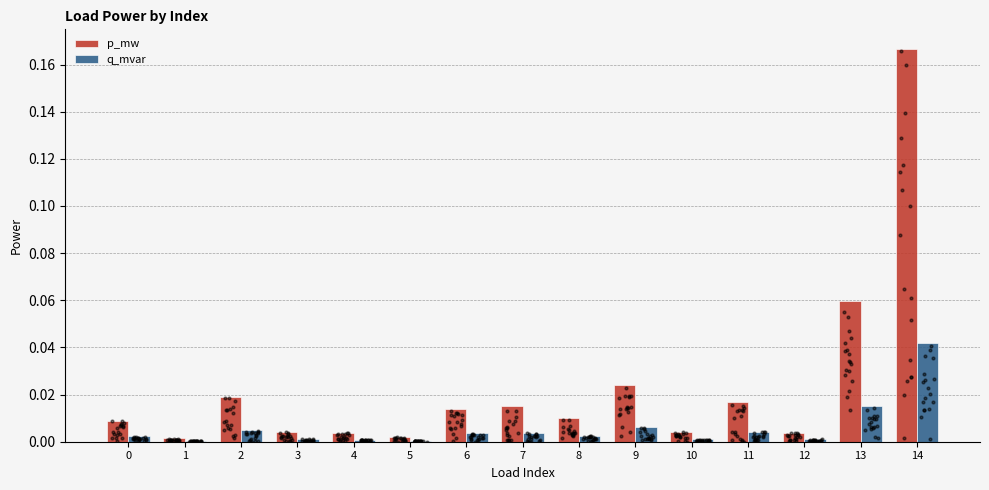

At how many categories does at least one series exceed 0?

15